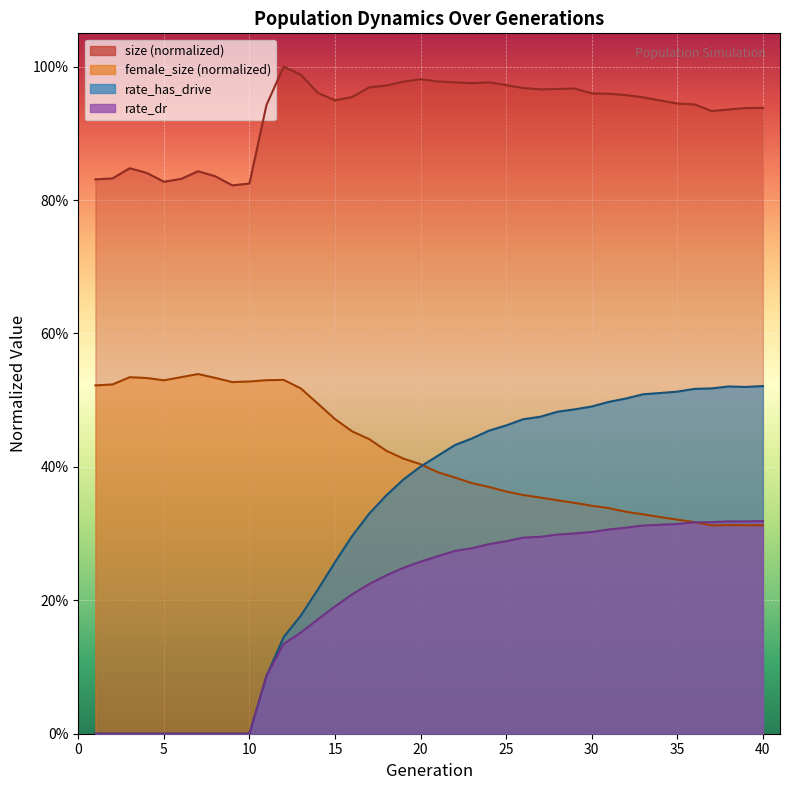

In size, how many points are higher than both neighbors (excluding endpoints)?

6